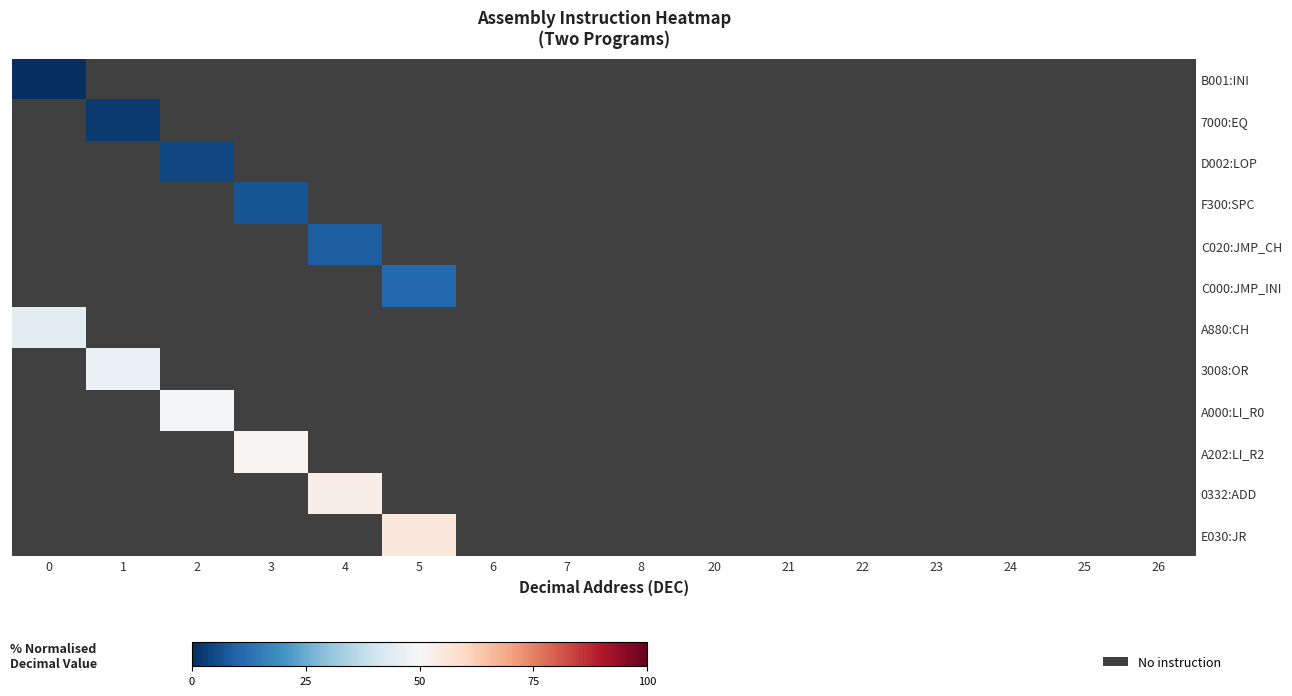

How many positive values does the 7000:EQ series have?

1